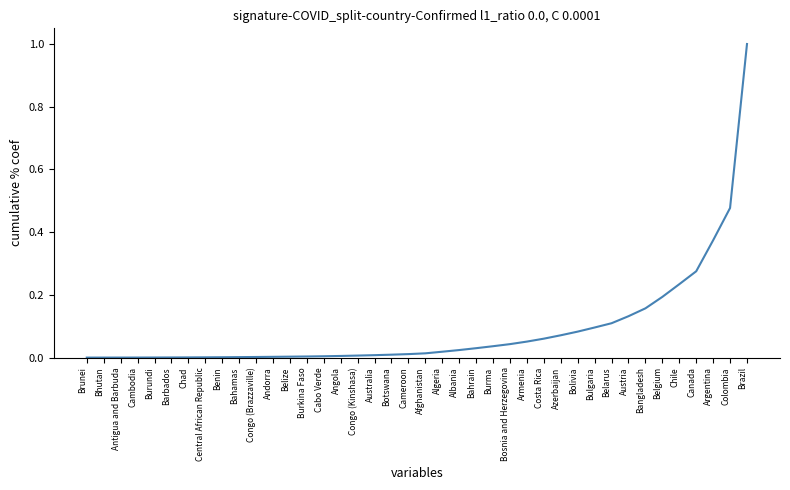

How many series are shown in this chart?

1